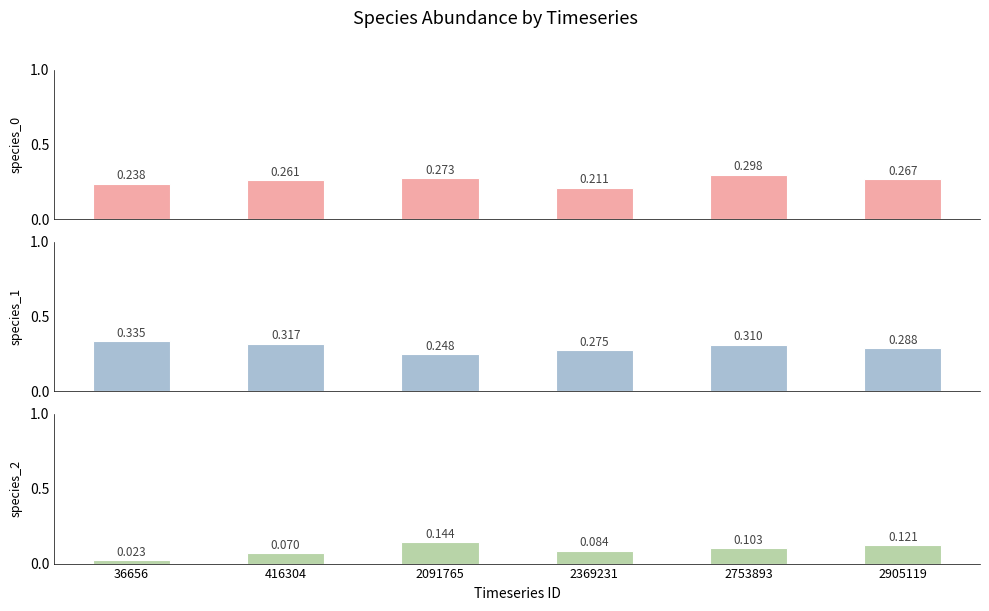

What is the value of the species_0 bar at the 2nd from the left?

0.3